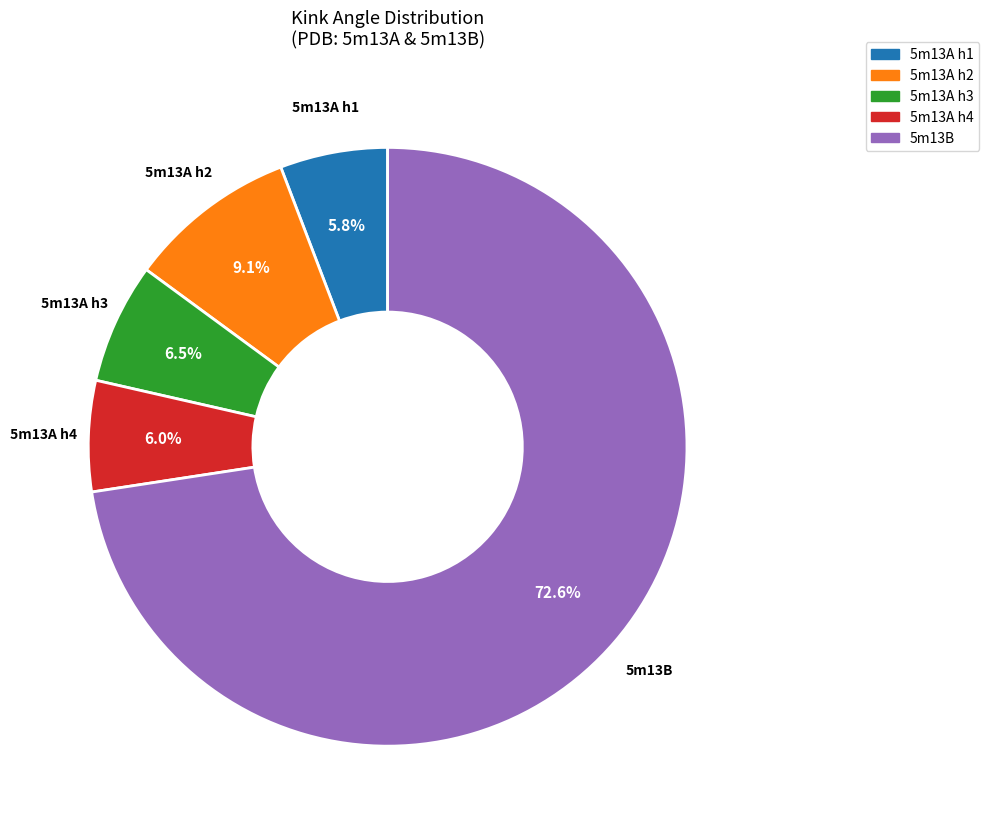

Is there a majority slice in this chart?

Yes